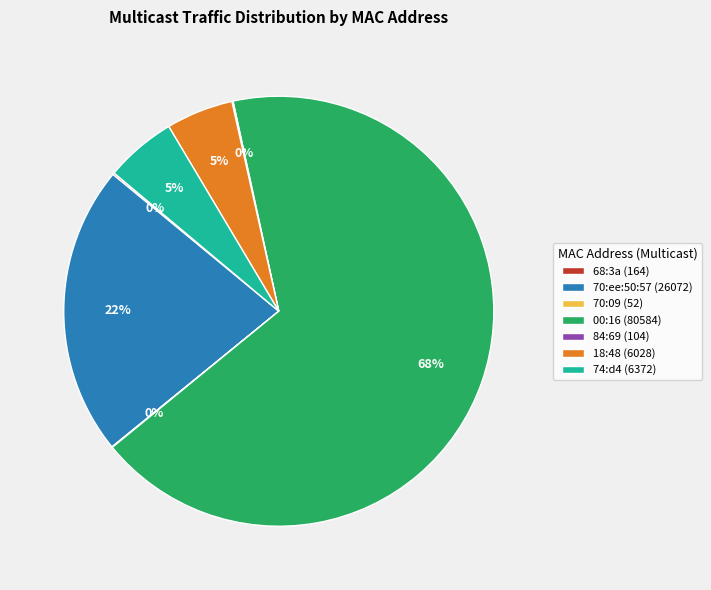

Which slice is the largest?

00:16 (80584)